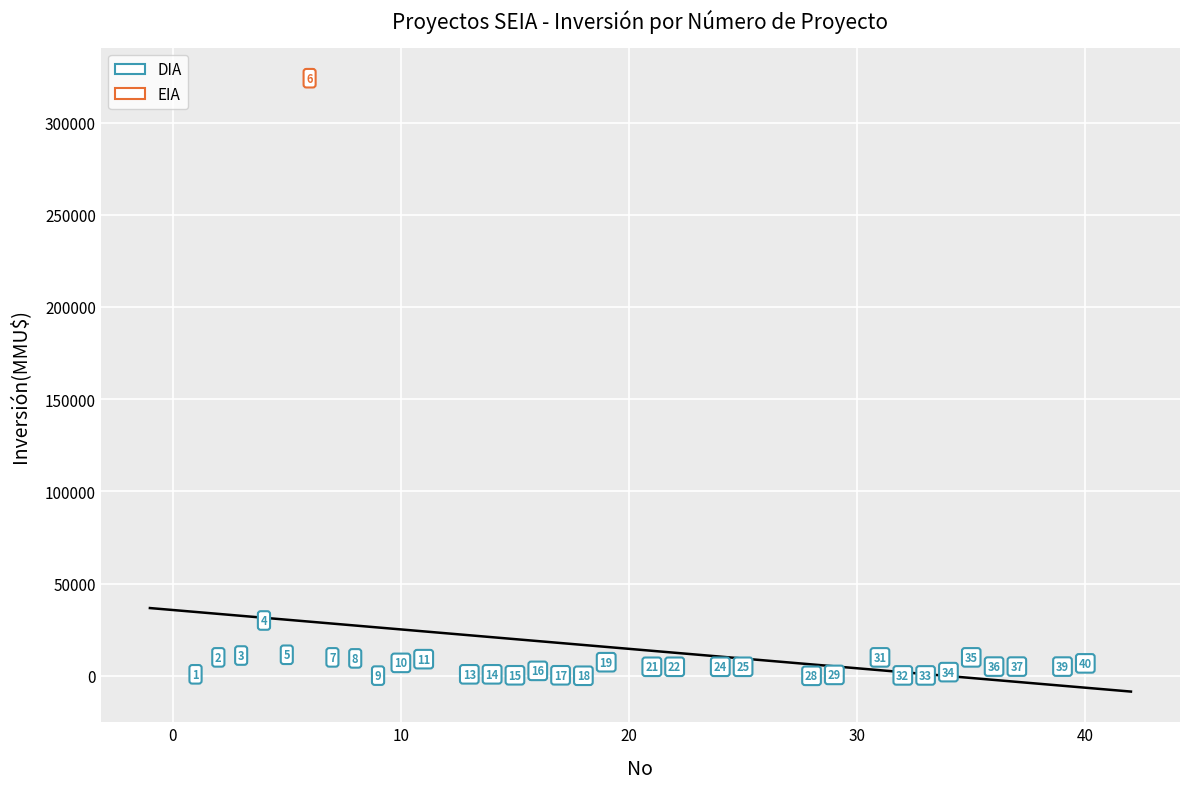

What are all the series names shown in the legend?

DIA, EIA